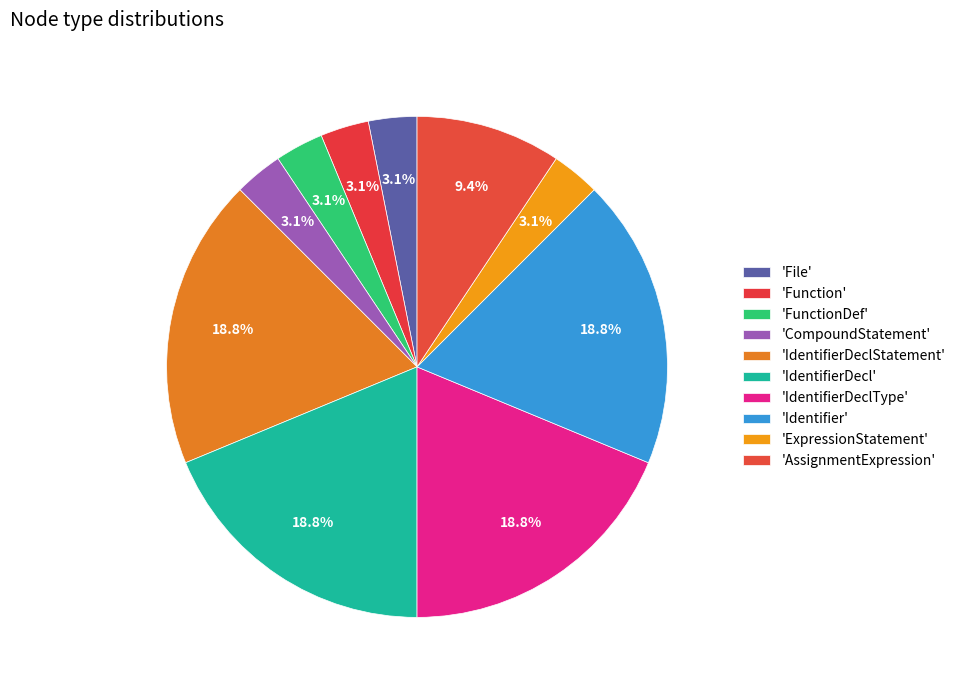

What is the largest slice in the pie chart?

IdentifierDeclStatement